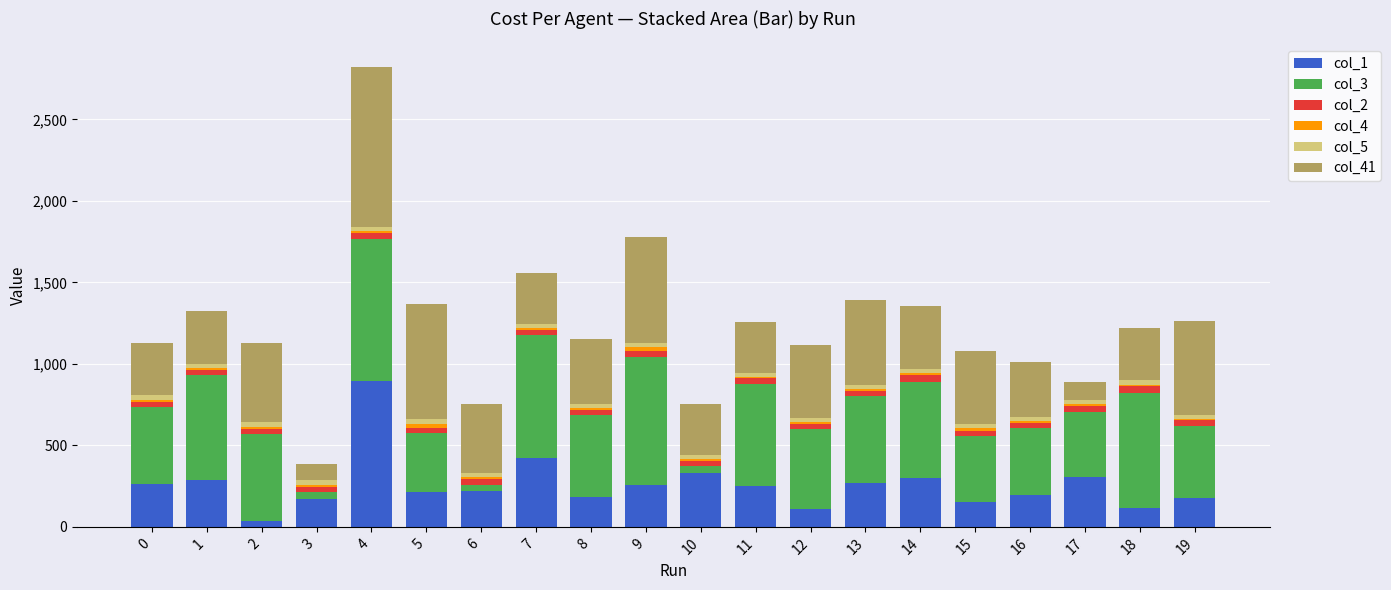

At which category is the sum across all series the highest?

4